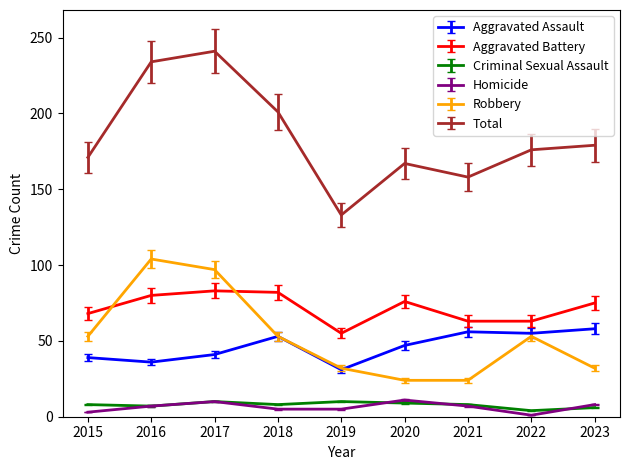

What is the lowest value of the Homicide series?

1